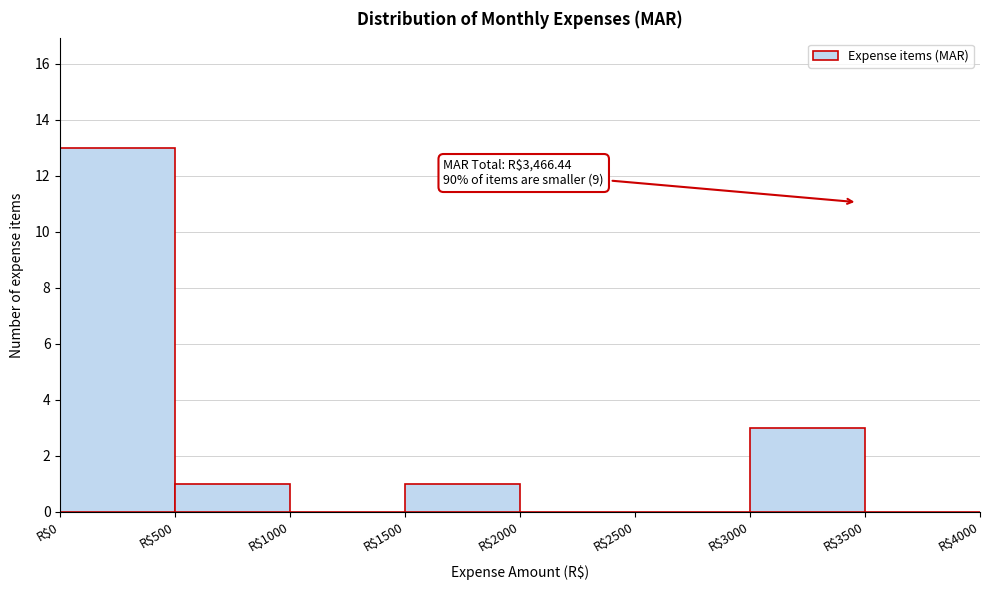

Over which range of the x-axis is the bar tallest?

0 to 500